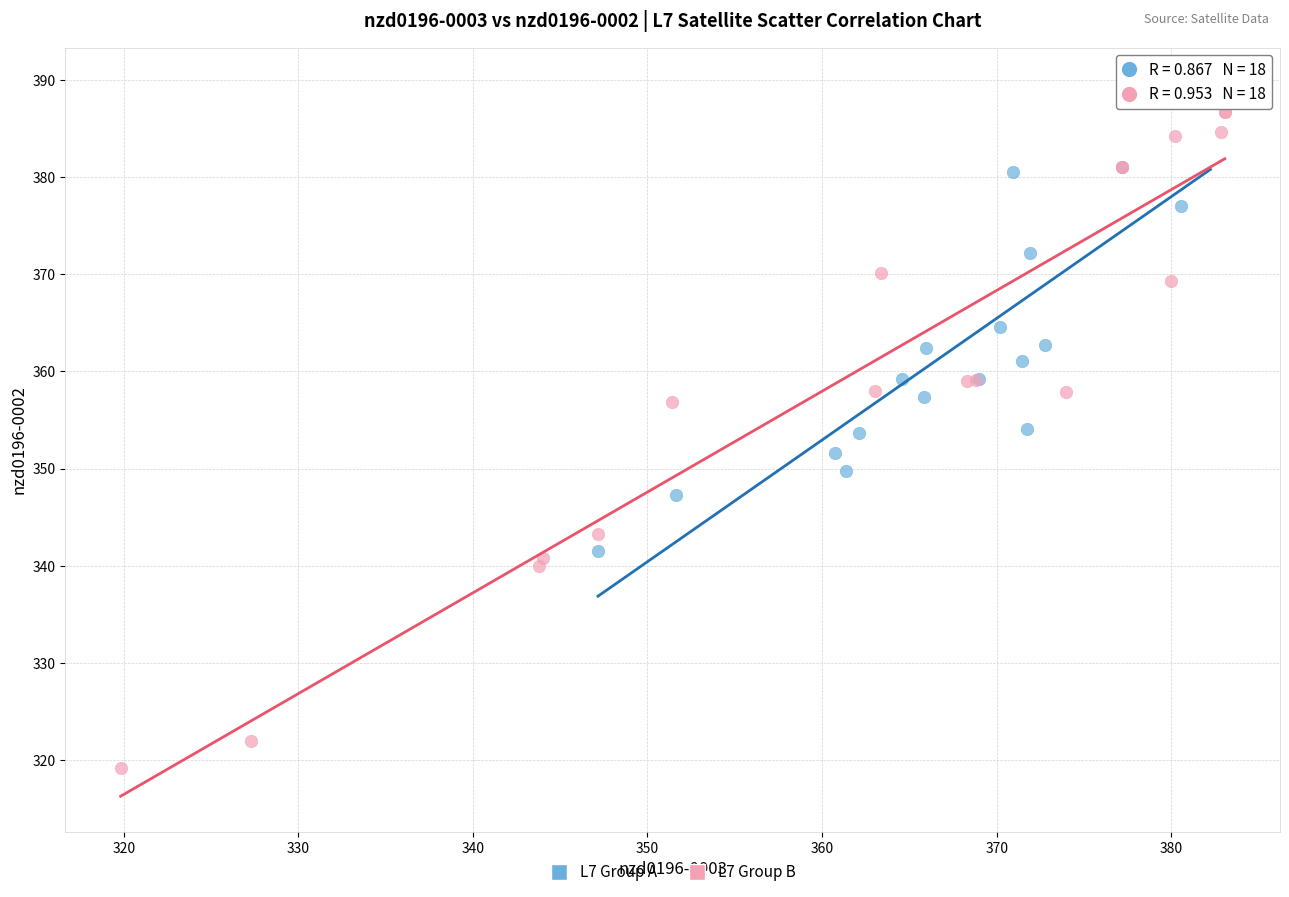

Which series contains the highest Y value?

L7 Group A